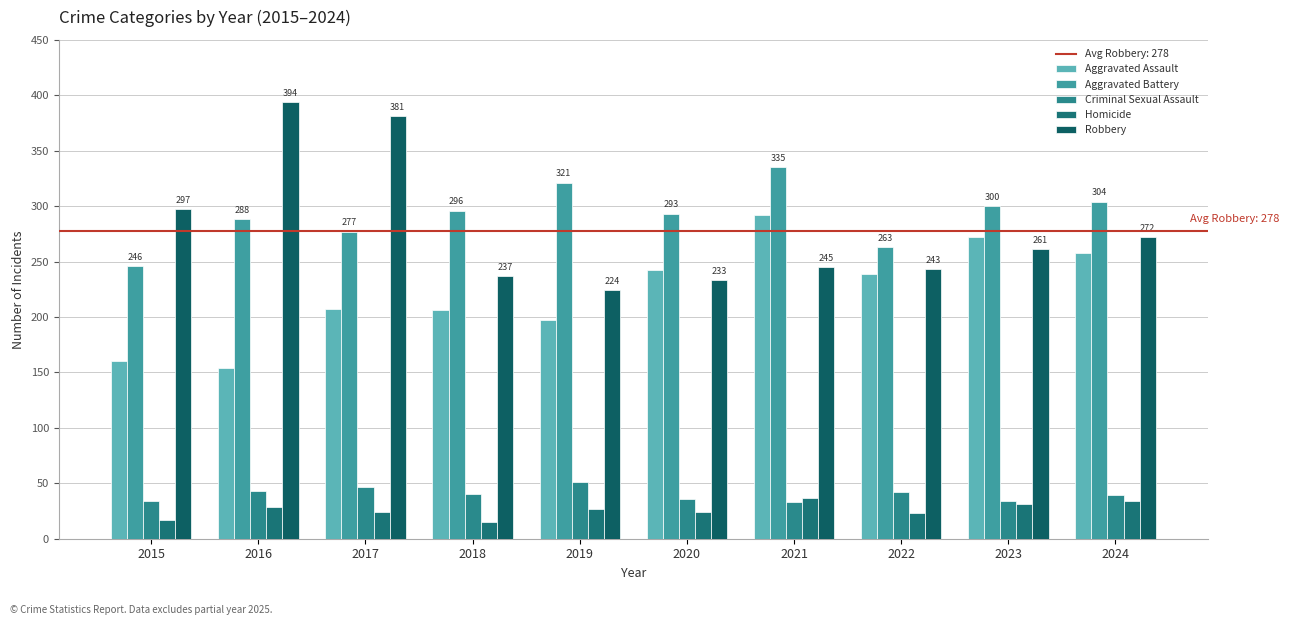

Which series changed the most between 2016 and 2024?

Robbery